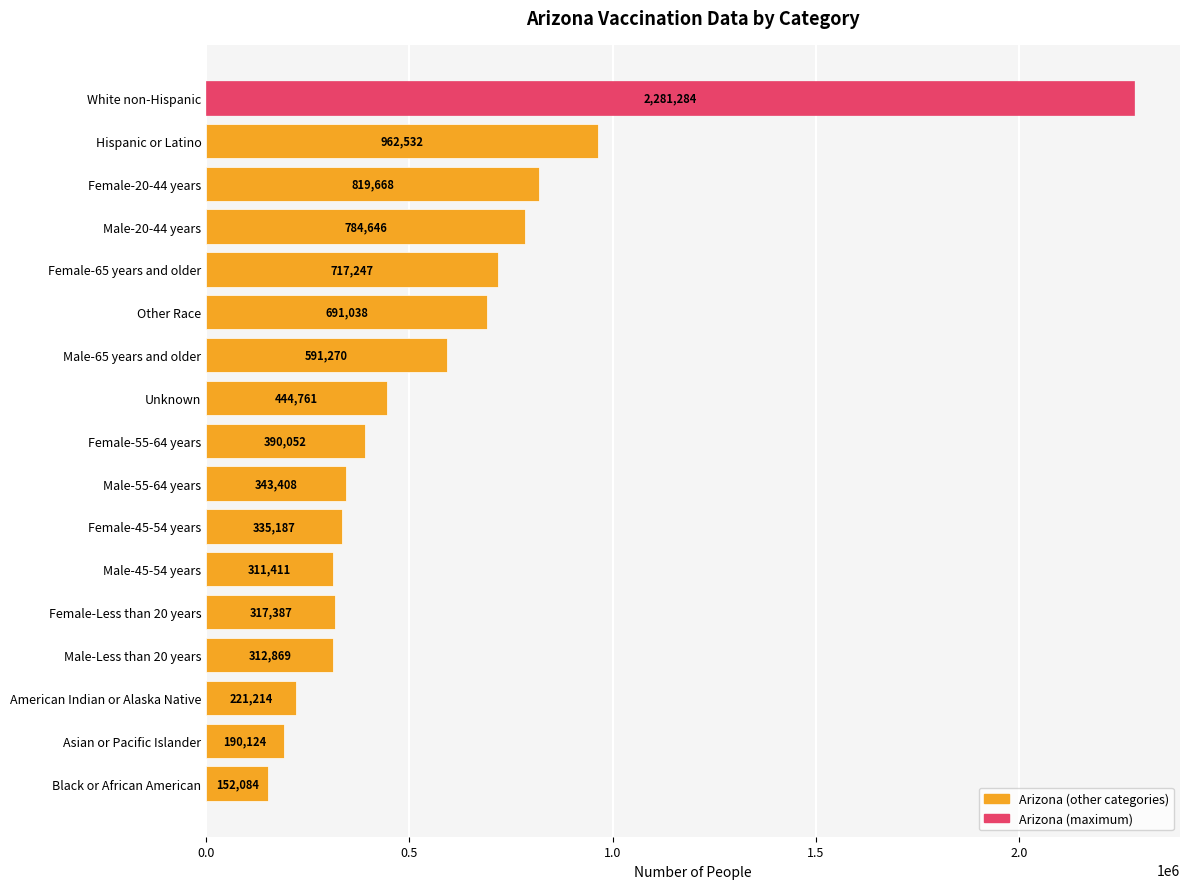

Approximately how many times larger is the value at Female-55-64 years compared to Other Race?

0.6